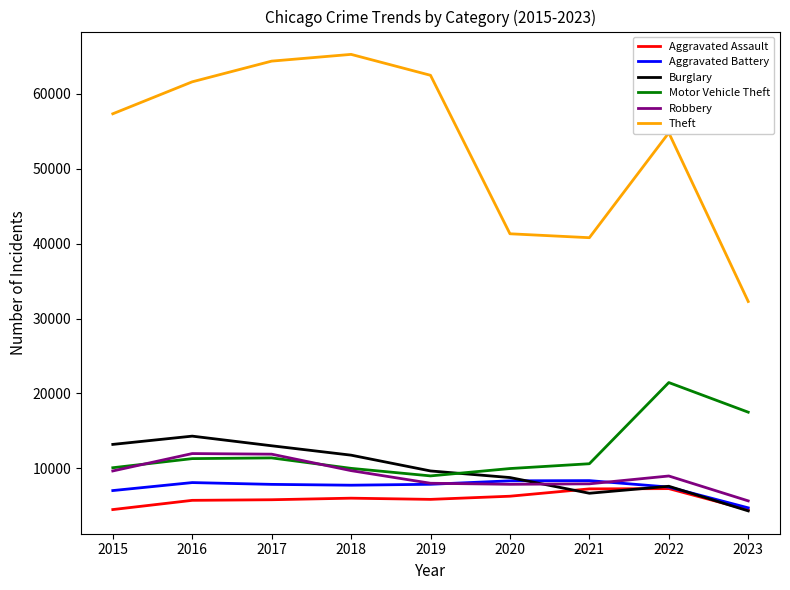

List the series in order of their peak value, lowest first.

Aggravated Assault, Aggravated Battery, Robbery, Burglary, Motor Vehicle Theft, Theft